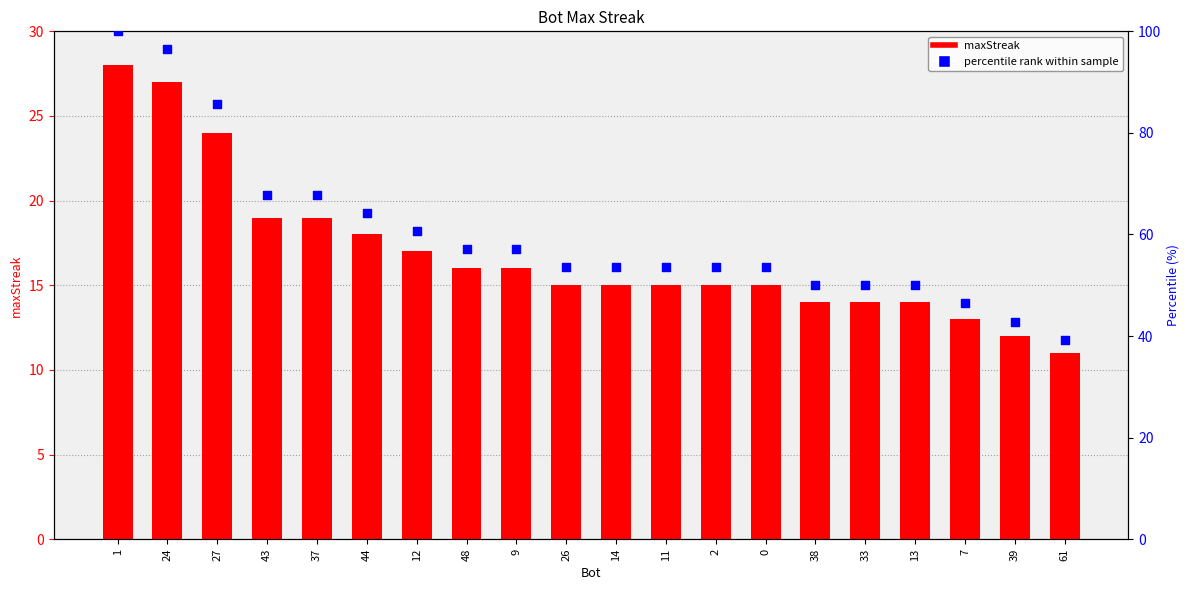

What is the total value across all series at 38?

64.0